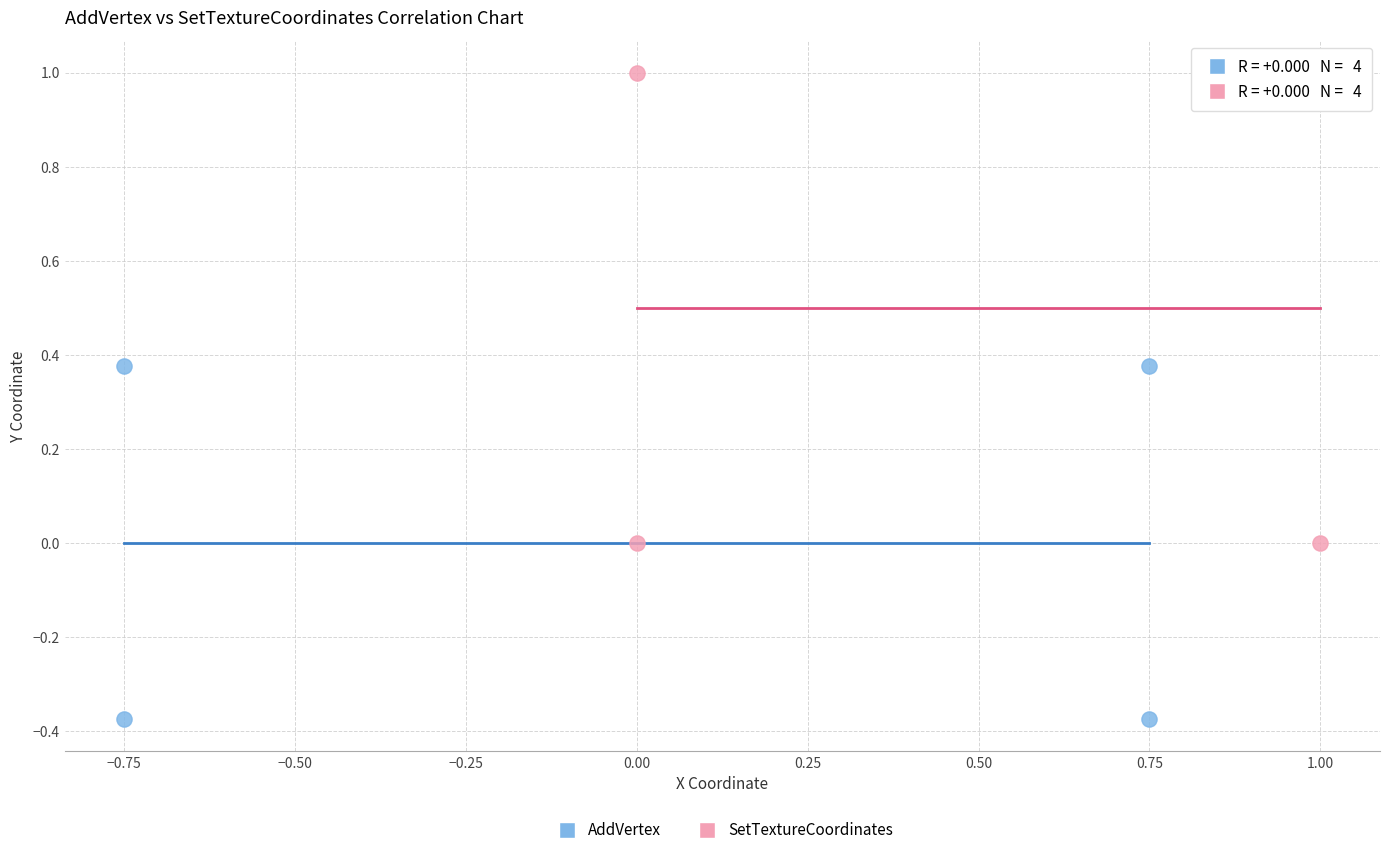

Which series contains the highest Y value?

SetTextureCoordinates